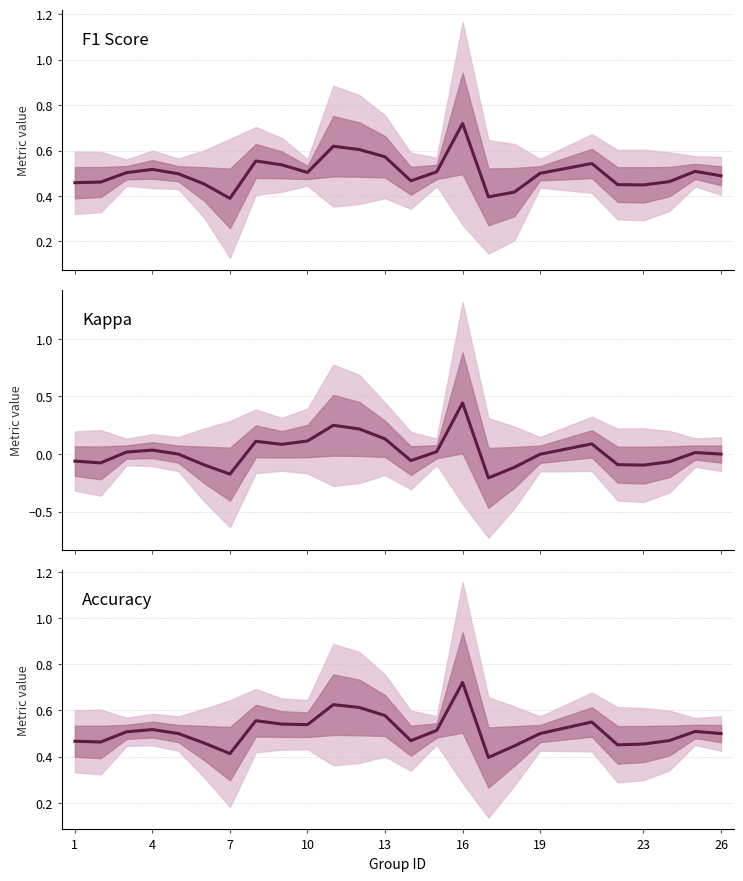

What are all the series names shown in the legend?

F1 Score, Kappa, Accuracy